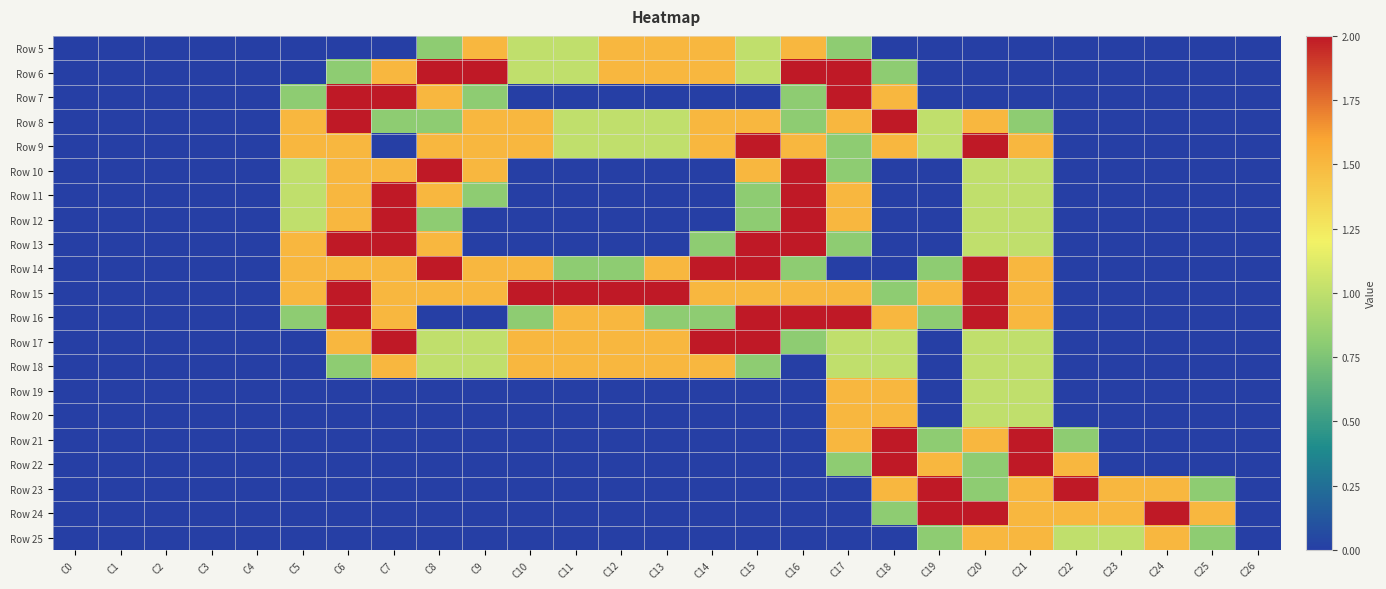

Reading left to right, extract all data points from this chart.

Row 5: C0=0.0	C1=0.0	C2=0.0	C3=0.0	C4=0.0	C5=0.0	C6=0.0	C7=0.0	C8=0.8	C9=1.5	C10=1.0	C11=1.0	C12=1.5	C13=1.5	C14=1.5	C15=1.0	C16=1.5	C17=0.8	C18=0.0	C19=0.0	C20=0.0	C21=0.0	C22=0.0	C23=0.0	C24=0.0	C25=0.0	C26=0.0
Row 6: C0=0.0	C1=0.0	C2=0.0	C3=0.0	C4=0.0	C5=0.0	C6=0.8	C7=1.5	C8=2.0	C9=2.0	C10=1.0	C11=1.0	C12=1.5	C13=1.5	C14=1.5	C15=1.0	C16=2.0	C17=2.0	C18=0.8	C19=0.0	C20=0.0	C21=0.0	C22=0.0	C23=0.0	C24=0.0	C25=0.0	C26=0.0
Row 7: C0=0.0	C1=0.0	C2=0.0	C3=0.0	C4=0.0	C5=0.8	C6=2.0	C7=2.0	C8=1.5	C9=0.8	C10=0.0	C11=0.0	C12=0.0	C13=0.0	C14=0.0	C15=0.0	C16=0.8	C17=2.0	C18=1.5	C19=0.0	C20=0.0	C21=0.0	C22=0.0	C23=0.0	C24=0.0	C25=0.0	C26=0.0
Row 8: C0=0.0	C1=0.0	C2=0.0	C3=0.0	C4=0.0	C5=1.5	C6=2.0	C7=0.8	C8=0.8	C9=1.5	C10=1.5	C11=1.0	C12=1.0	C13=1.0	C14=1.5	C15=1.5	C16=0.8	C17=1.5	C18=2.0	C19=1.0	C20=1.5	C21=0.8	C22=0.0	C23=0.0	C24=0.0	C25=0.0	C26=0.0
Row 9: C0=0.0	C1=0.0	C2=0.0	C3=0.0	C4=0.0	C5=1.5	C6=1.5	C7=0.0	C8=1.5	C9=1.5	C10=1.5	C11=1.0	C12=1.0	C13=1.0	C14=1.5	C15=2.0	C16=1.5	C17=0.8	C18=1.5	C19=1.0	C20=2.0	C21=1.5	C22=0.0	C23=0.0	C24=0.0	C25=0.0	C26=0.0
Row 10: C0=0.0	C1=0.0	C2=0.0	C3=0.0	C4=0.0	C5=1.0	C6=1.5	C7=1.5	C8=2.0	C9=1.5	C10=0.0	C11=0.0	C12=0.0	C13=0.0	C14=0.0	C15=1.5	C16=2.0	C17=0.8	C18=0.0	C19=0.0	C20=1.0	C21=1.0	C22=0.0	C23=0.0	C24=0.0	C25=0.0	C26=0.0
Row 11: C0=0.0	C1=0.0	C2=0.0	C3=0.0	C4=0.0	C5=1.0	C6=1.5	C7=2.0	C8=1.5	C9=0.8	C10=0.0	C11=0.0	C12=0.0	C13=0.0	C14=0.0	C15=0.8	C16=2.0	C17=1.5	C18=0.0	C19=0.0	C20=1.0	C21=1.0	C22=0.0	C23=0.0	C24=0.0	C25=0.0	C26=0.0
Row 12: C0=0.0	C1=0.0	C2=0.0	C3=0.0	C4=0.0	C5=1.0	C6=1.5	C7=2.0	C8=0.8	C9=0.0	C10=0.0	C11=0.0	C12=0.0	C13=0.0	C14=0.0	C15=0.8	C16=2.0	C17=1.5	C18=0.0	C19=0.0	C20=1.0	C21=1.0	C22=0.0	C23=0.0	C24=0.0	C25=0.0	C26=0.0
Row 13: C0=0.0	C1=0.0	C2=0.0	C3=0.0	C4=0.0	C5=1.5	C6=2.0	C7=2.0	C8=1.5	C9=0.0	C10=0.0	C11=0.0	C12=0.0	C13=0.0	C14=0.8	C15=2.0	C16=2.0	C17=0.8	C18=0.0	C19=0.0	C20=1.0	C21=1.0	C22=0.0	C23=0.0	C24=0.0	C25=0.0	C26=0.0
Row 14: C0=0.0	C1=0.0	C2=0.0	C3=0.0	C4=0.0	C5=1.5	C6=1.5	C7=1.5	C8=2.0	C9=1.5	C10=1.5	C11=0.8	C12=0.8	C13=1.5	C14=2.0	C15=2.0	C16=0.8	C17=0.0	C18=0.0	C19=0.8	C20=2.0	C21=1.5	C22=0.0	C23=0.0	C24=0.0	C25=0.0	C26=0.0
Row 15: C0=0.0	C1=0.0	C2=0.0	C3=0.0	C4=0.0	C5=1.5	C6=2.0	C7=1.5	C8=1.5	C9=1.5	C10=2.0	C11=2.0	C12=2.0	C13=2.0	C14=1.5	C15=1.5	C16=1.5	C17=1.5	C18=0.8	C19=1.5	C20=2.0	C21=1.5	C22=0.0	C23=0.0	C24=0.0	C25=0.0	C26=0.0
Row 16: C0=0.0	C1=0.0	C2=0.0	C3=0.0	C4=0.0	C5=0.8	C6=2.0	C7=1.5	C8=0.0	C9=0.0	C10=0.8	C11=1.5	C12=1.5	C13=0.8	C14=0.8	C15=2.0	C16=2.0	C17=2.0	C18=1.5	C19=0.8	C20=2.0	C21=1.5	C22=0.0	C23=0.0	C24=0.0	C25=0.0	C26=0.0
Row 17: C0=0.0	C1=0.0	C2=0.0	C3=0.0	C4=0.0	C5=0.0	C6=1.5	C7=2.0	C8=1.0	C9=1.0	C10=1.5	C11=1.5	C12=1.5	C13=1.5	C14=2.0	C15=2.0	C16=0.8	C17=1.0	C18=1.0	C19=0.0	C20=1.0	C21=1.0	C22=0.0	C23=0.0	C24=0.0	C25=0.0	C26=0.0
Row 18: C0=0.0	C1=0.0	C2=0.0	C3=0.0	C4=0.0	C5=0.0	C6=0.8	C7=1.5	C8=1.0	C9=1.0	C10=1.5	C11=1.5	C12=1.5	C13=1.5	C14=1.5	C15=0.8	C16=0.0	C17=1.0	C18=1.0	C19=0.0	C20=1.0	C21=1.0	C22=0.0	C23=0.0	C24=0.0	C25=0.0	C26=0.0
Row 19: C0=0.0	C1=0.0	C2=0.0	C3=0.0	C4=0.0	C5=0.0	C6=0.0	C7=0.0	C8=0.0	C9=0.0	C10=0.0	C11=0.0	C12=0.0	C13=0.0	C14=0.0	C15=0.0	C16=0.0	C17=1.5	C18=1.5	C19=0.0	C20=1.0	C21=1.0	C22=0.0	C23=0.0	C24=0.0	C25=0.0	C26=0.0
Row 20: C0=0.0	C1=0.0	C2=0.0	C3=0.0	C4=0.0	C5=0.0	C6=0.0	C7=0.0	C8=0.0	C9=0.0	C10=0.0	C11=0.0	C12=0.0	C13=0.0	C14=0.0	C15=0.0	C16=0.0	C17=1.5	C18=1.5	C19=0.0	C20=1.0	C21=1.0	C22=0.0	C23=0.0	C24=0.0	C25=0.0	C26=0.0
Row 21: C0=0.0	C1=0.0	C2=0.0	C3=0.0	C4=0.0	C5=0.0	C6=0.0	C7=0.0	C8=0.0	C9=0.0	C10=0.0	C11=0.0	C12=0.0	C13=0.0	C14=0.0	C15=0.0	C16=0.0	C17=1.5	C18=2.0	C19=0.8	C20=1.5	C21=2.0	C22=0.8	C23=0.0	C24=0.0	C25=0.0	C26=0.0
Row 22: C0=0.0	C1=0.0	C2=0.0	C3=0.0	C4=0.0	C5=0.0	C6=0.0	C7=0.0	C8=0.0	C9=0.0	C10=0.0	C11=0.0	C12=0.0	C13=0.0	C14=0.0	C15=0.0	C16=0.0	C17=0.8	C18=2.0	C19=1.5	C20=0.8	C21=2.0	C22=1.5	C23=0.0	C24=0.0	C25=0.0	C26=0.0
Row 23: C0=0.0	C1=0.0	C2=0.0	C3=0.0	C4=0.0	C5=0.0	C6=0.0	C7=0.0	C8=0.0	C9=0.0	C10=0.0	C11=0.0	C12=0.0	C13=0.0	C14=0.0	C15=0.0	C16=0.0	C17=0.0	C18=1.5	C19=2.0	C20=0.8	C21=1.5	C22=2.0	C23=1.5	C24=1.5	C25=0.8	C26=0.0
Row 24: C0=0.0	C1=0.0	C2=0.0	C3=0.0	C4=0.0	C5=0.0	C6=0.0	C7=0.0	C8=0.0	C9=0.0	C10=0.0	C11=0.0	C12=0.0	C13=0.0	C14=0.0	C15=0.0	C16=0.0	C17=0.0	C18=0.8	C19=2.0	C20=2.0	C21=1.5	C22=1.5	C23=1.5	C24=2.0	C25=1.5	C26=0.0
Row 25: C0=0.0	C1=0.0	C2=0.0	C3=0.0	C4=0.0	C5=0.0	C6=0.0	C7=0.0	C8=0.0	C9=0.0	C10=0.0	C11=0.0	C12=0.0	C13=0.0	C14=0.0	C15=0.0	C16=0.0	C17=0.0	C18=0.0	C19=0.8	C20=1.5	C21=1.5	C22=1.0	C23=1.0	C24=1.5	C25=0.8	C26=0.0